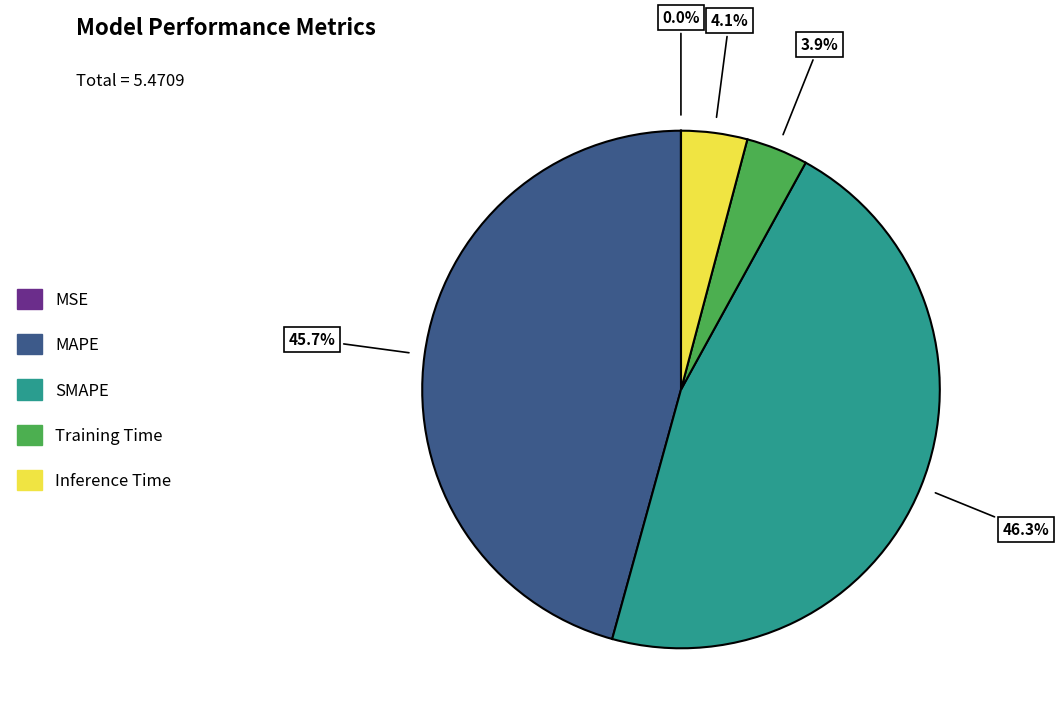

What is the largest slice in the pie chart?

SMAPE